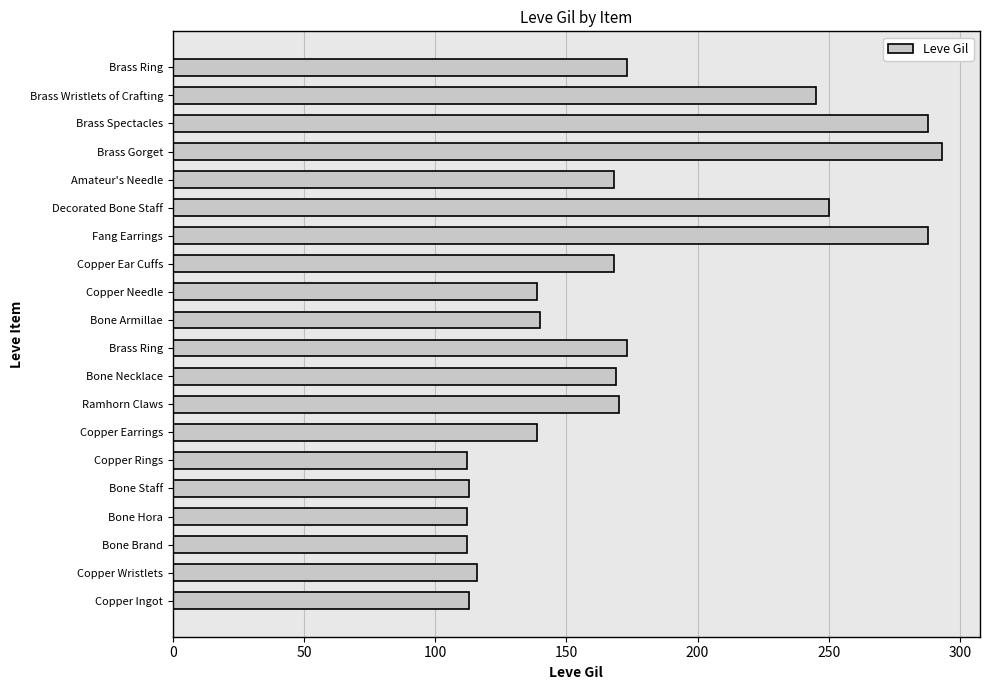

How many series are shown in this chart?

1